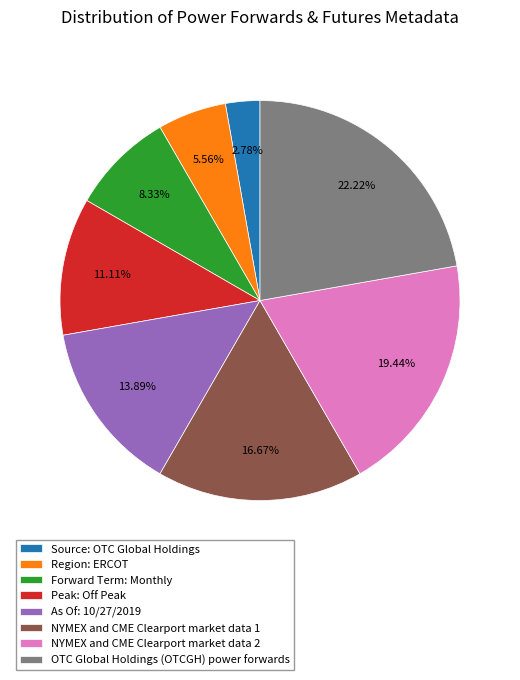

Does NYMEX and CME Clearport market data 1 represent more than half of the total?

No